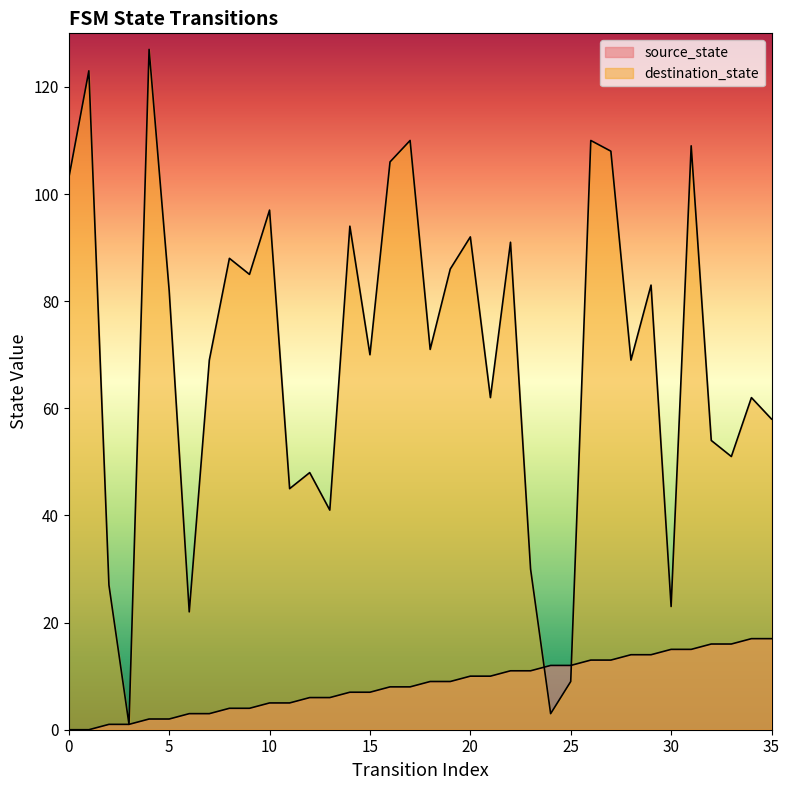

At how many categories does at least one series exceed 96?

9